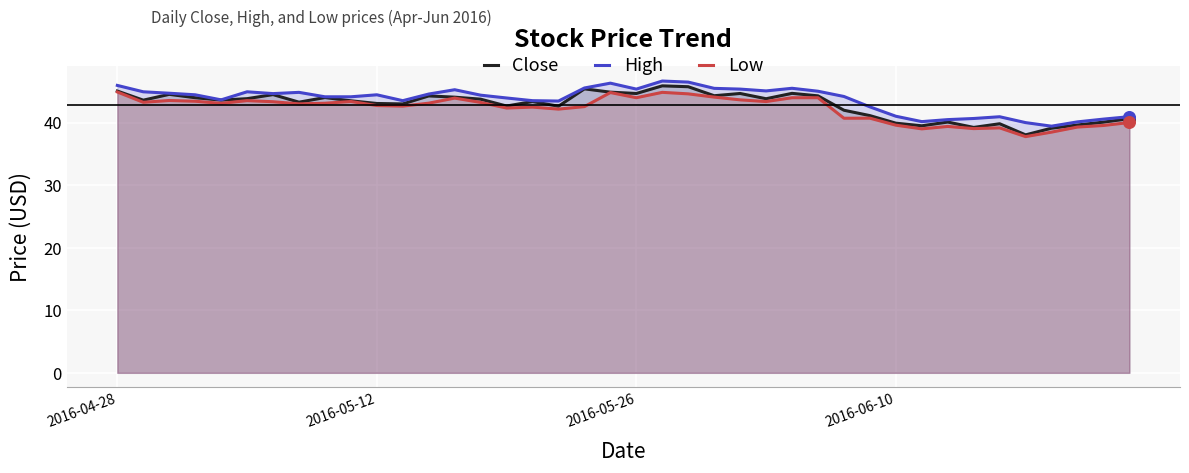

Is the value of High at 8 greater than the value of Low at 5?

Yes